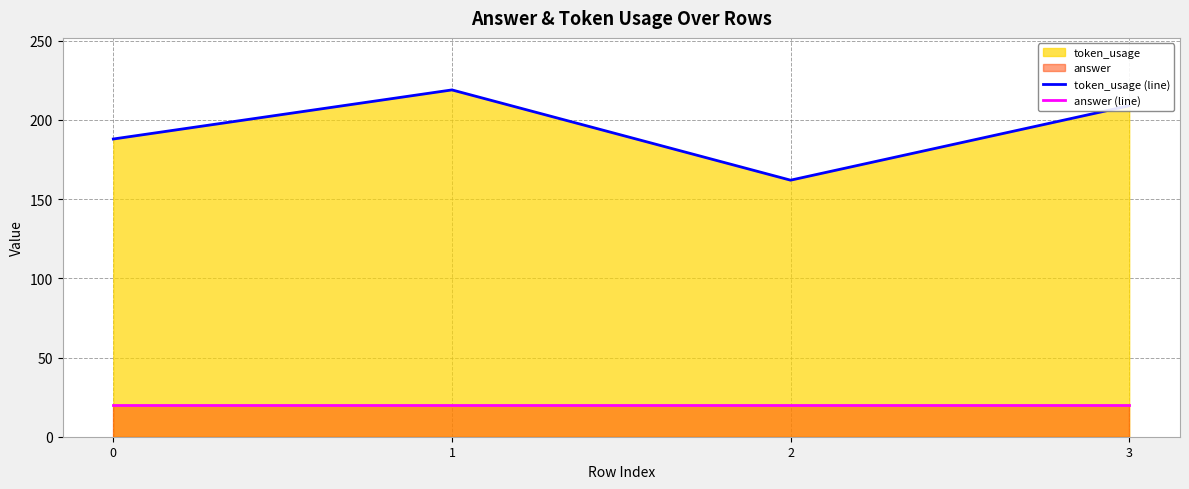

What is the spread (max minus min) of values at 3?

189